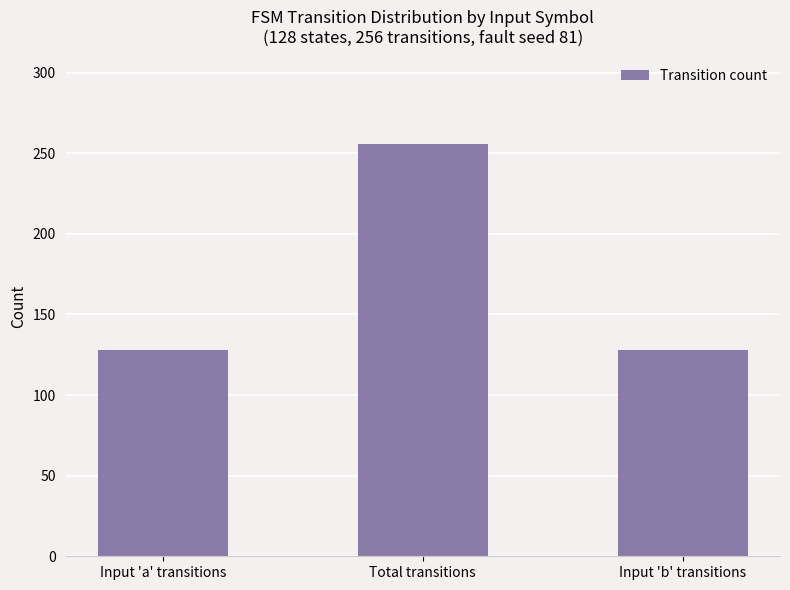

What is the greatest value displayed?

256